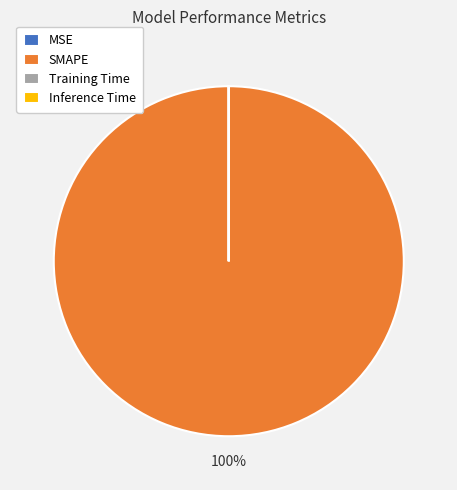

Which slice is the largest?

SMAPE